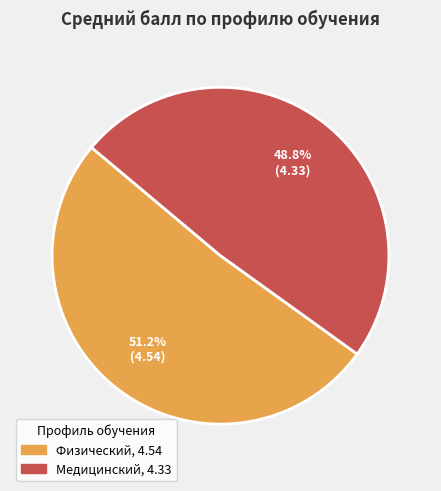

Which slice is the smallest?

Медицинский